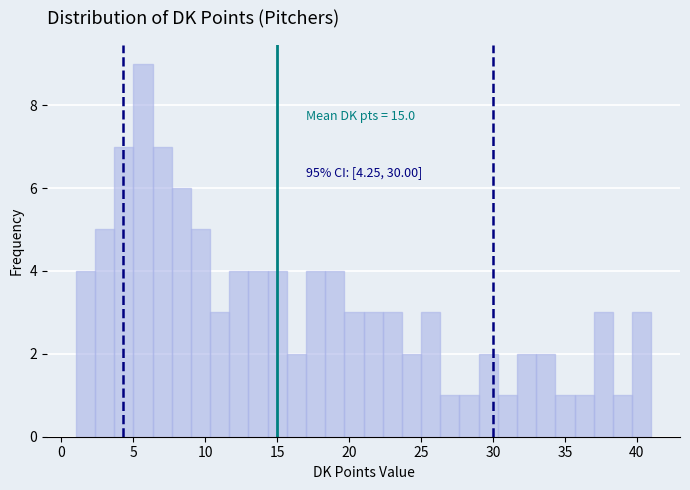

Around what value on the x-axis is the tallest bar? Give the approximate position of its centre, as read against the axis.

5.5